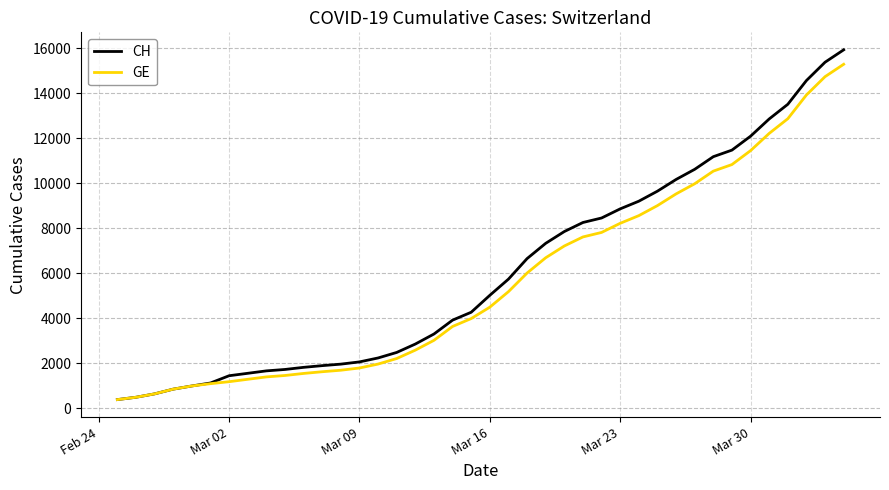

What is the smallest value displayed?

375